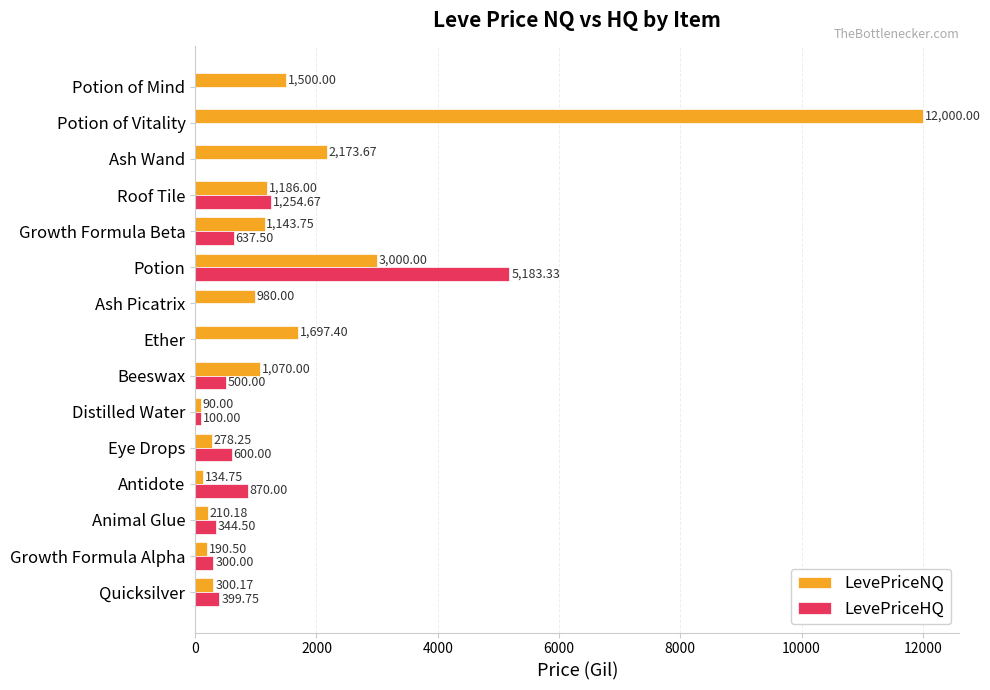

Where is LevePriceNQ nearest to the value 6045?

Potion